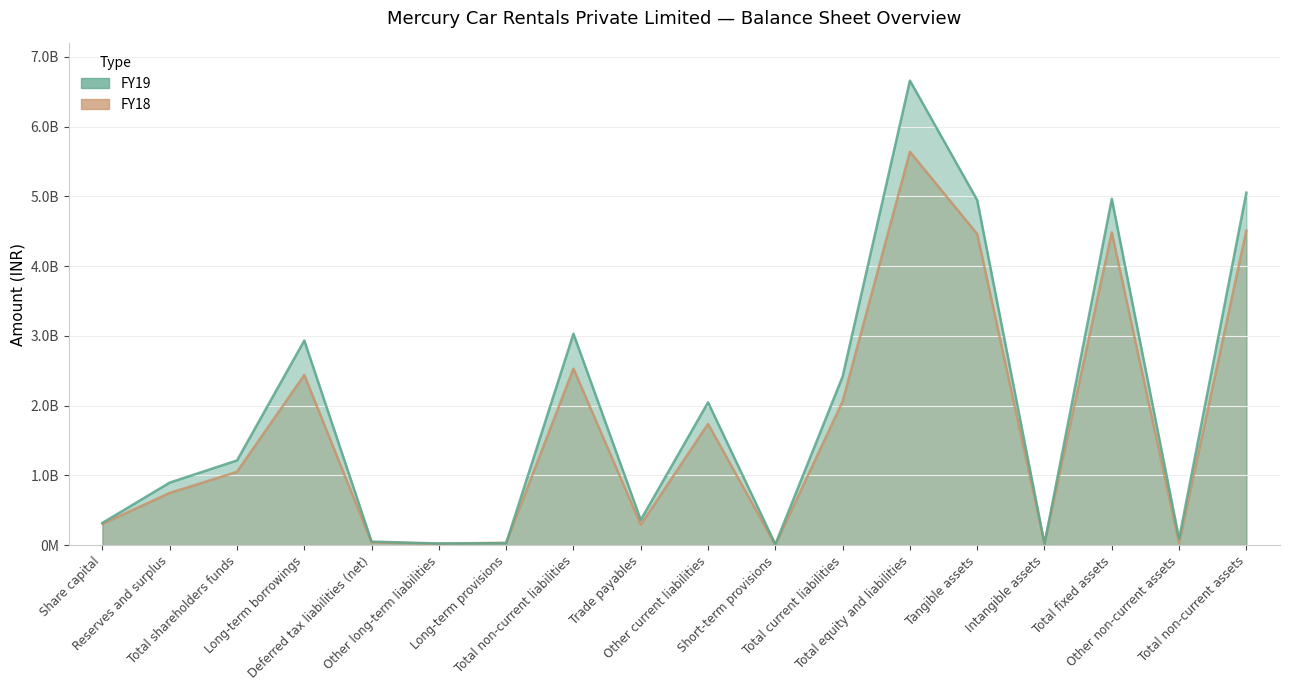

The FY19 series shows 1034629541 at Long-term borrowings. True or false?

False